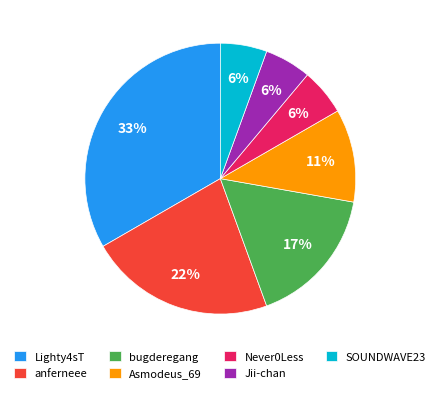

Is there any slice that represents more than half of the pie?

No